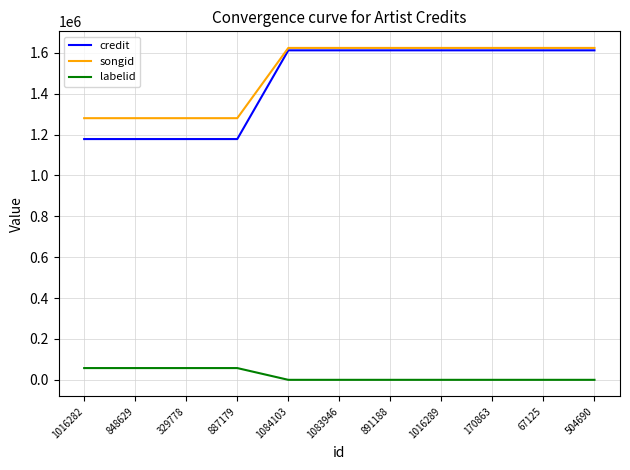

What is the greatest value displayed?

1623993